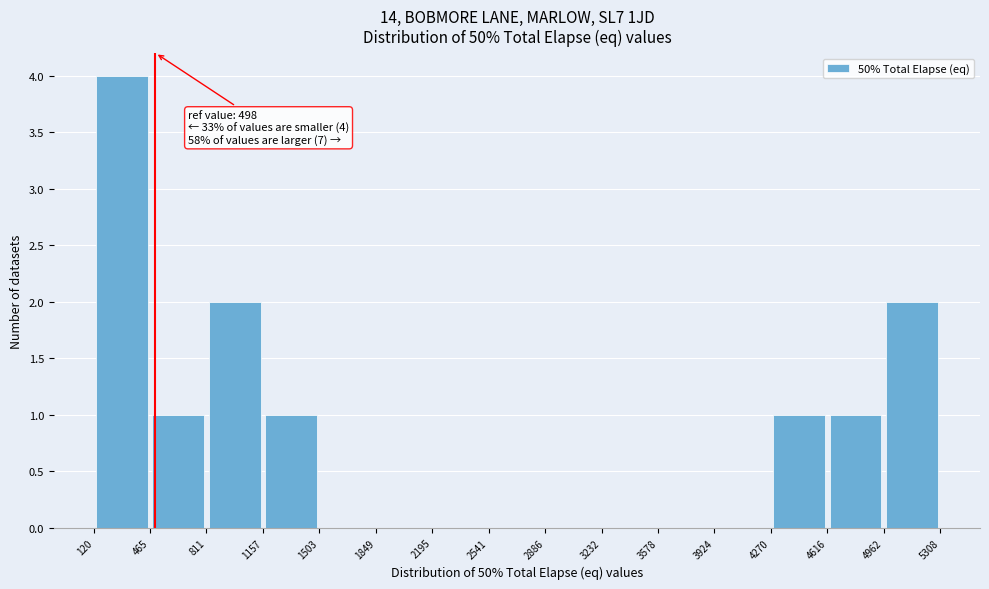

Which range on the x-axis has the tallest bar?

120 to 465